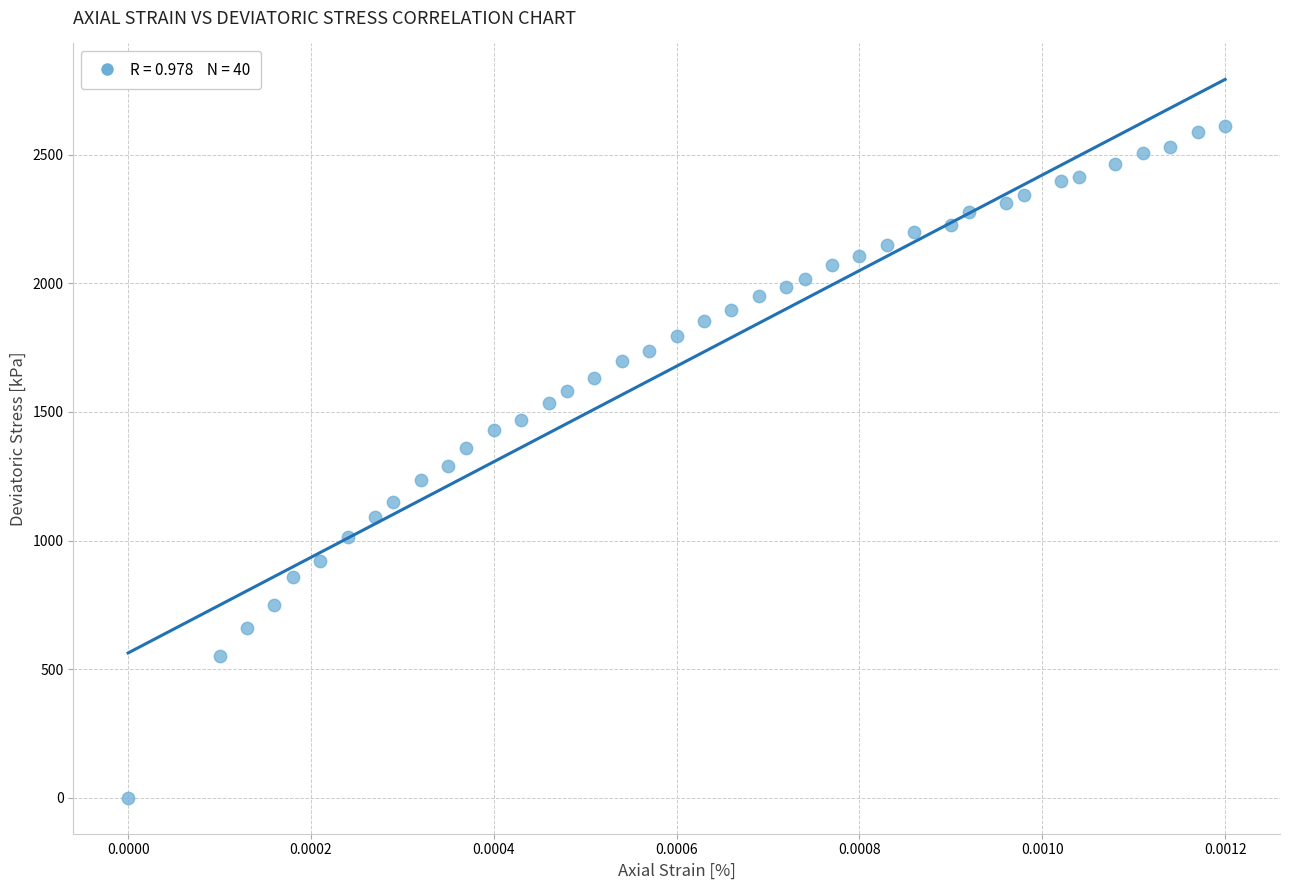

What is the range of Y values (max minus min)?

2611.3